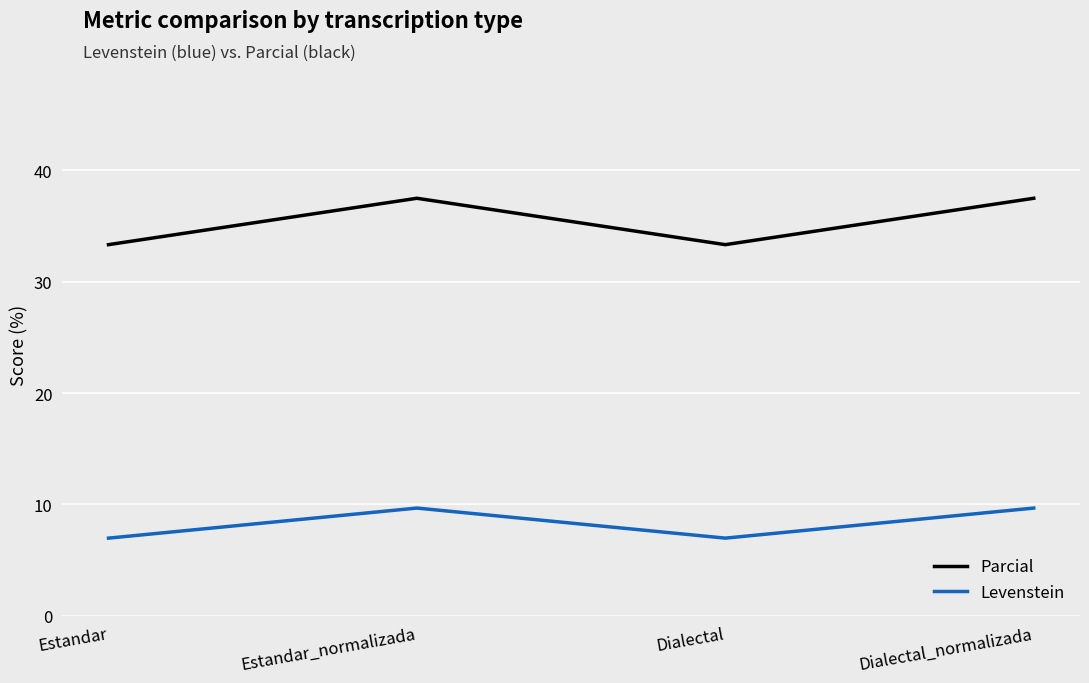

What position from the left is Dialectal_normalizada?

4